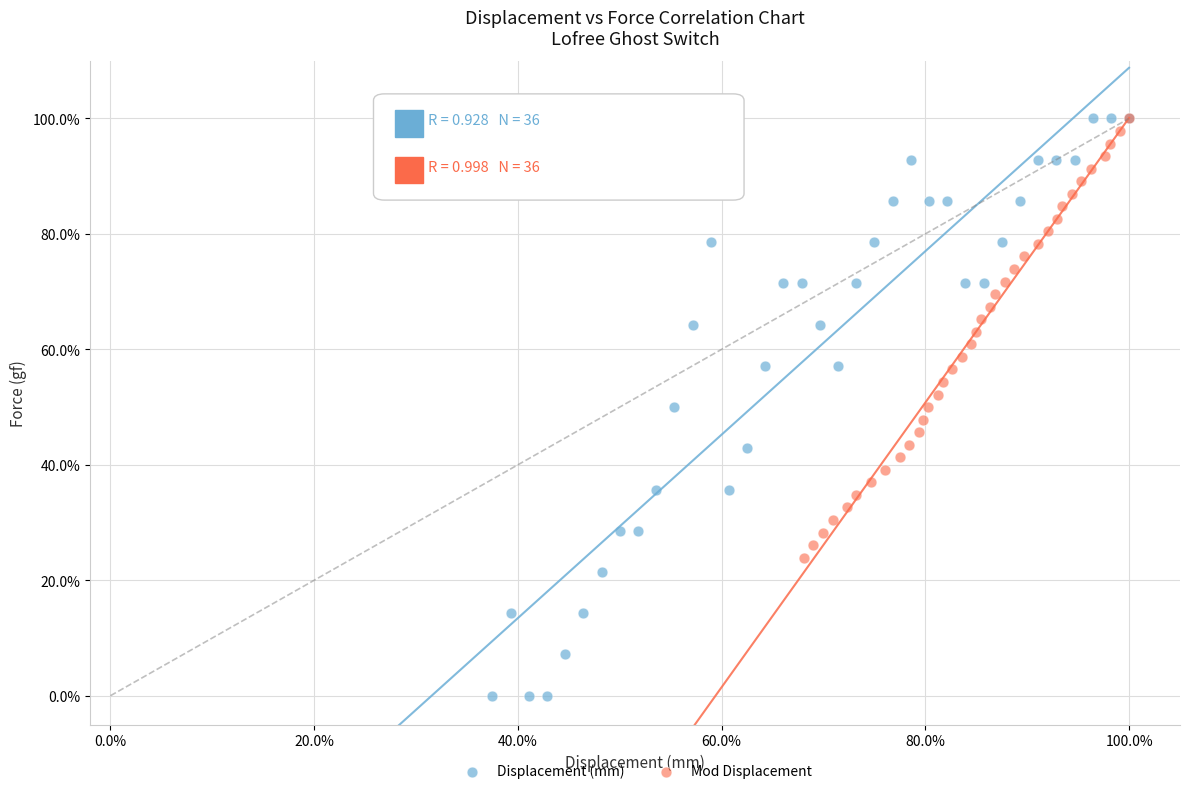

Which series has the largest Y range (max minus min)?

Displacement (mm)